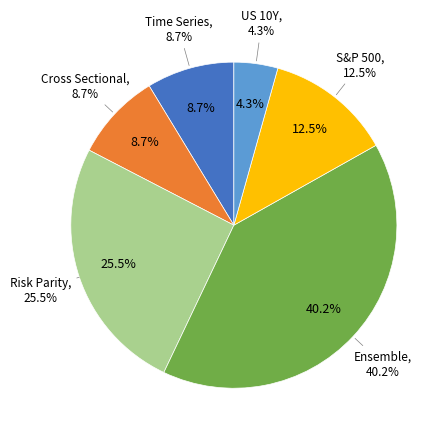

Combined, do Risk Parity and US 10Y account for over 50%?

No